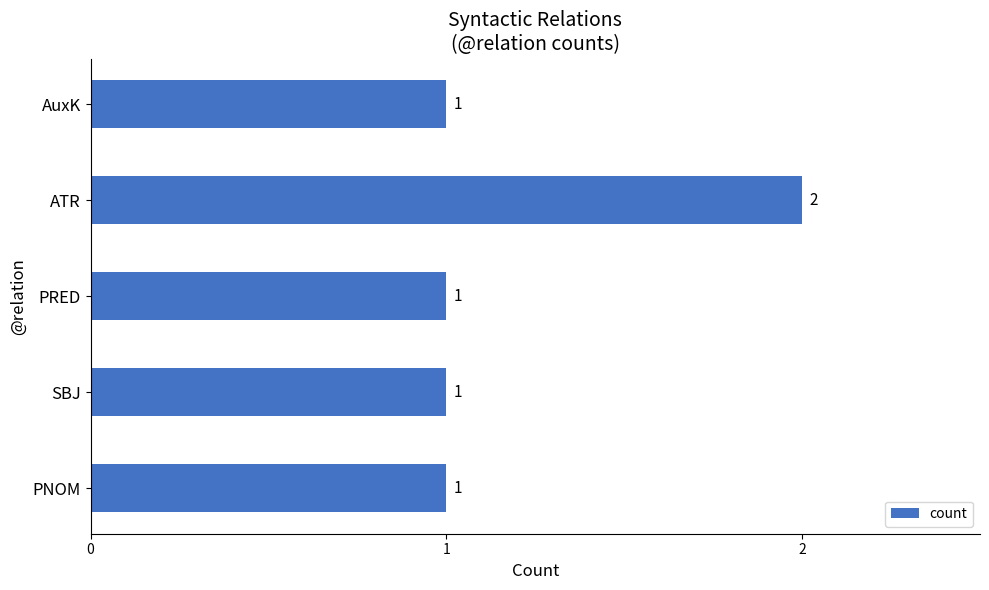

Between ATR and SBJ, which is larger?

ATR